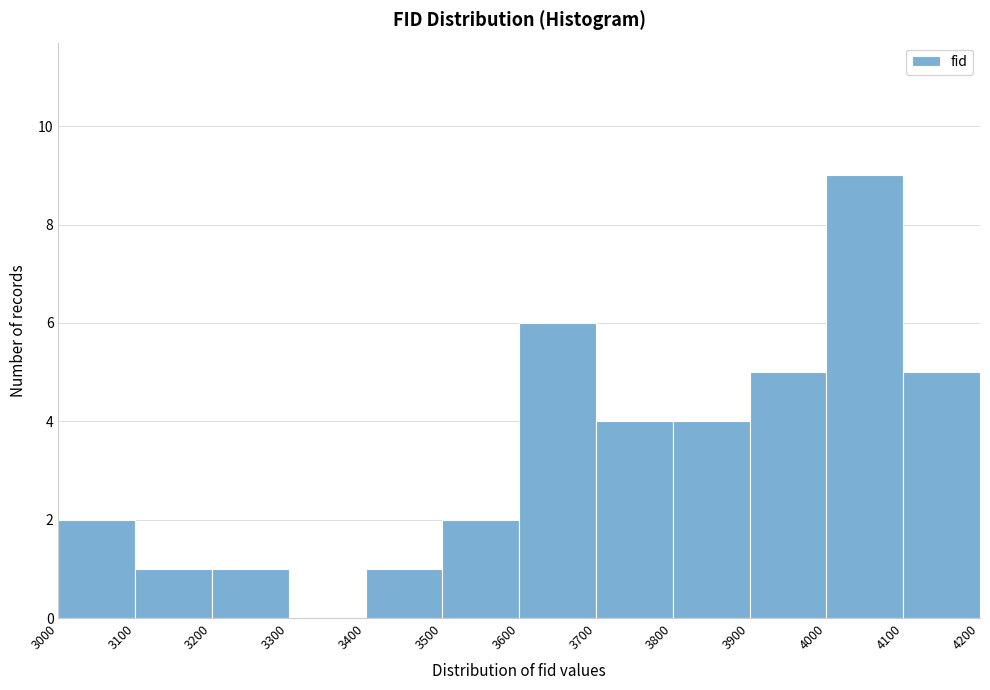

Reading left to right, transcribe this chart: for each bar, give the range it covers on the x-axis and its height. The values are not printed on the chart, so give them approximately, as read against the axis.

3000 to 3100: 2
3100 to 3200: 1
3200 to 3300: 1
3300 to 3400: 0
3400 to 3500: 1
3500 to 3600: 2
3600 to 3700: 6
3700 to 3800: 4
3800 to 3900: 4
3900 to 4000: 5
4000 to 4100: 9
4100 to 4200: 5